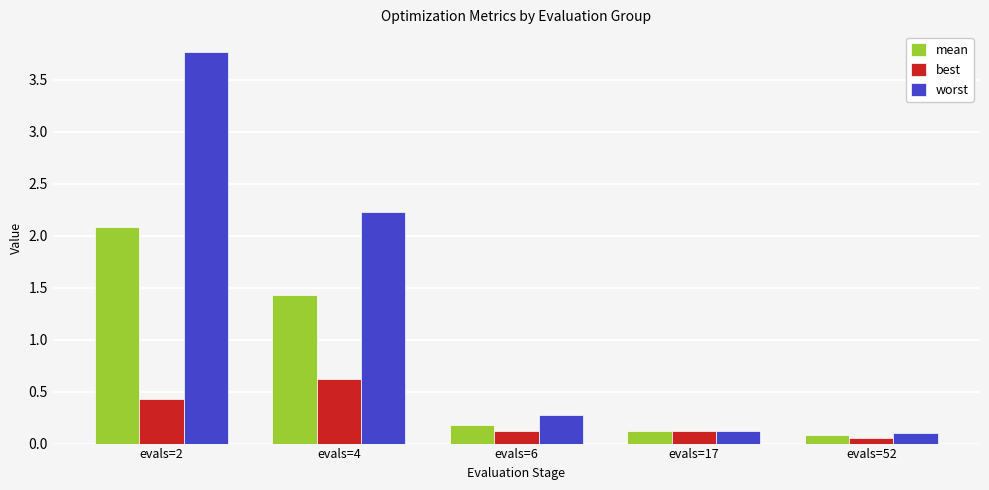

What is the sum of the mean values at evals=17 and evals=4?

1.6